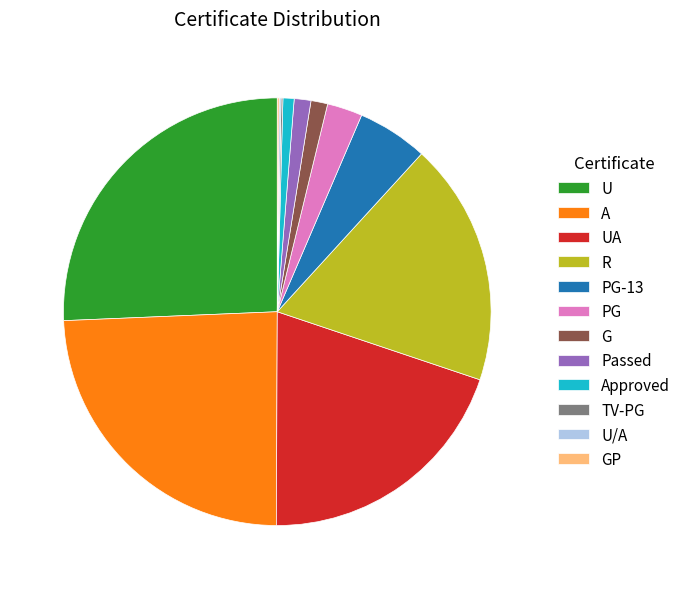

What is the largest slice in the pie chart?

U